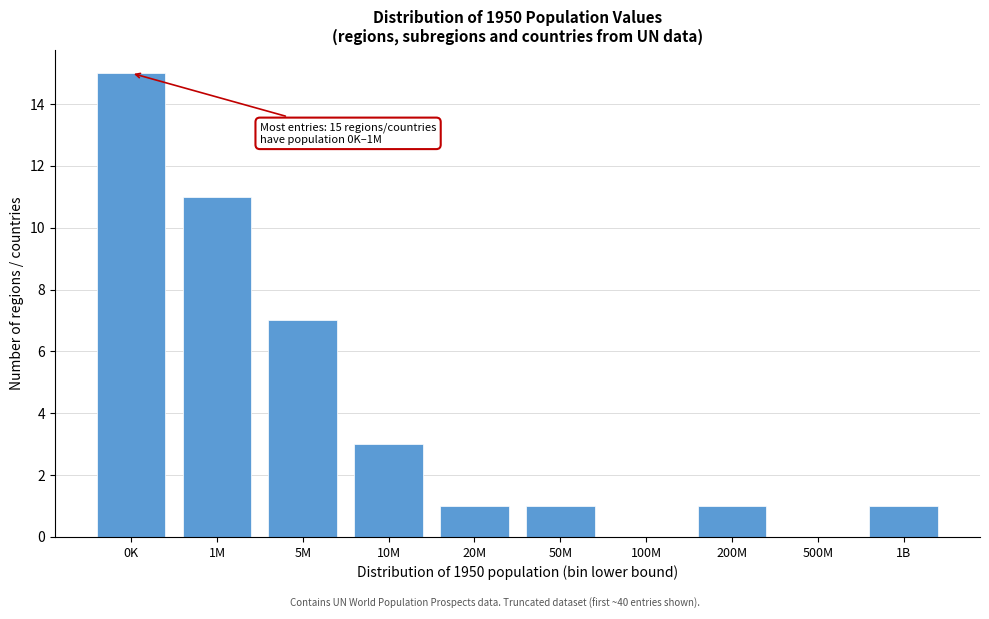

Reading left to right, extract all data points from this chart.

0K=15	1M=11	5M=7	10M=3	20M=1	50M=1	100M=0	200M=1	500M=0	1B=1